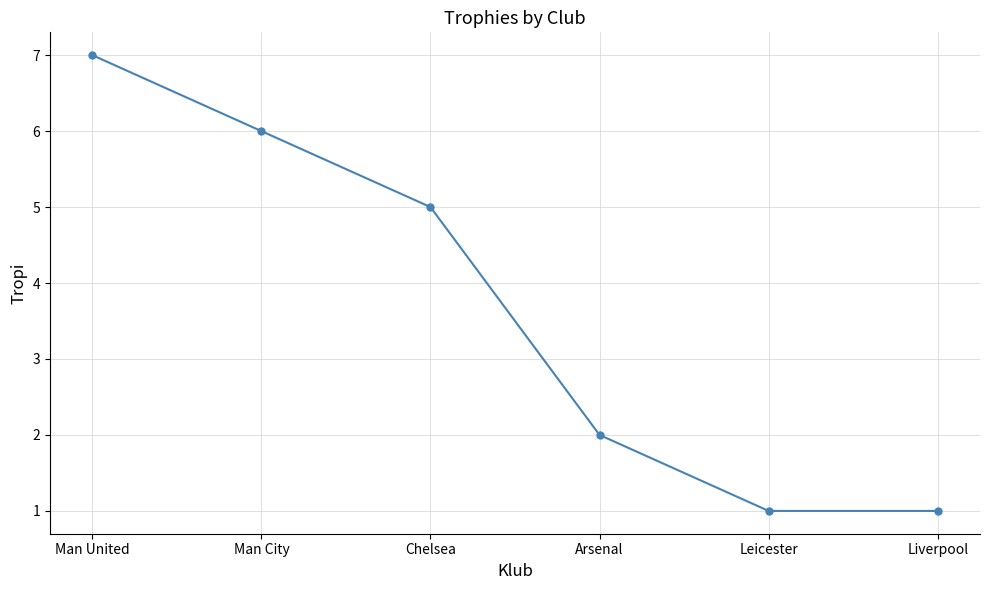

Which category has the highest value across all series?

Man United